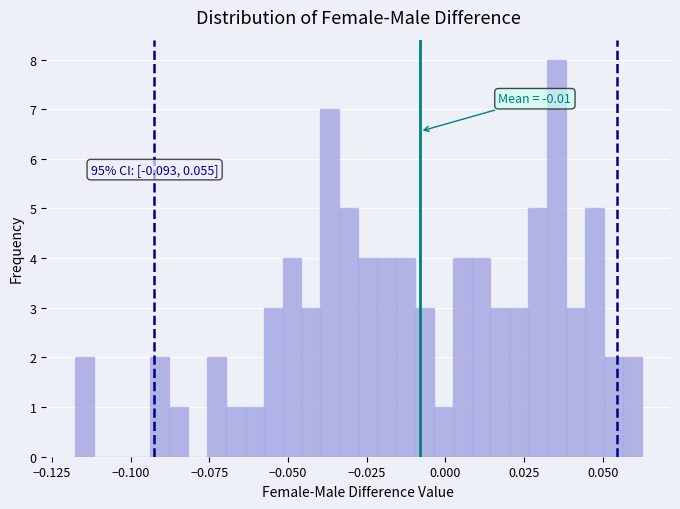

Around what value on the x-axis is the tallest bar? Give the approximate position of its centre, as read against the axis.

0.035